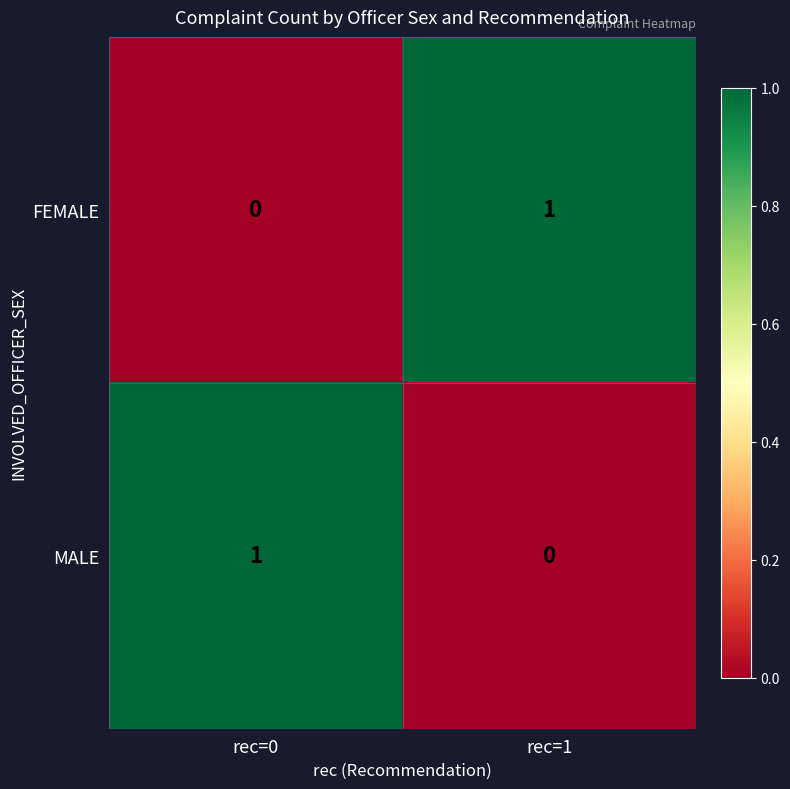

Where is FEMALE nearest to the value 0?

rec=0